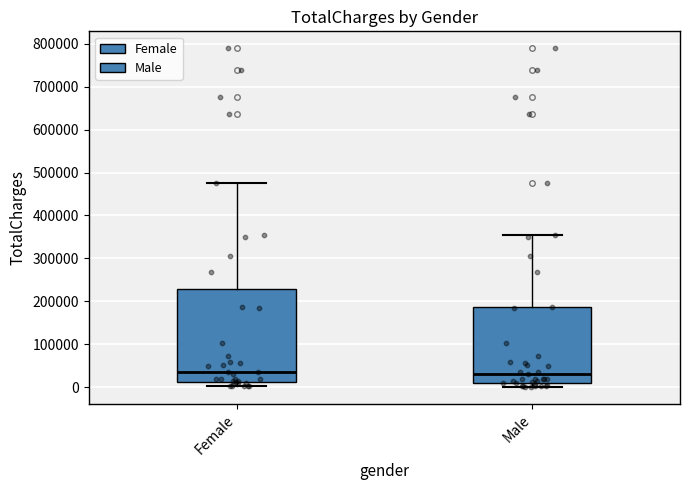

Reading left to right, read every box against the y-axis: the position of its median line, the range the box covers, and the ends of its whiskers. The values are not printed on the chart, so give them approximately, as read against the axis.

Female: median 40000, box 10000 to 230000, whiskers 0 to 470000
Male: median 30000, box 10000 to 190000, whiskers 0 to 350000